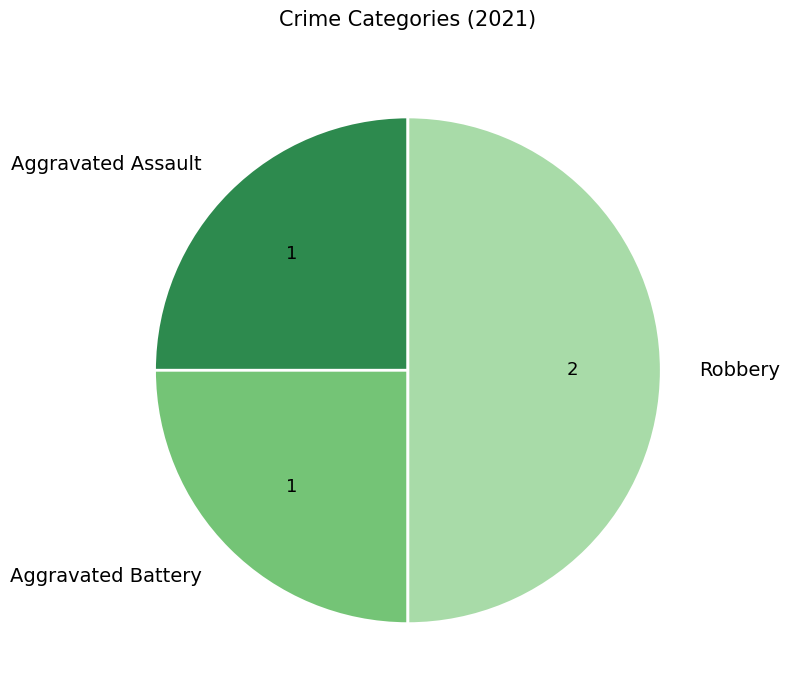

Approximately how many times larger is the value at Robbery compared to Aggravated Battery?

2.0